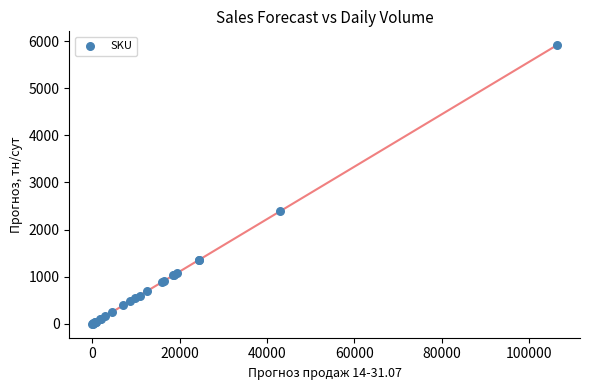

What Y value in the scatter plot is closest to 2956?

2387.1